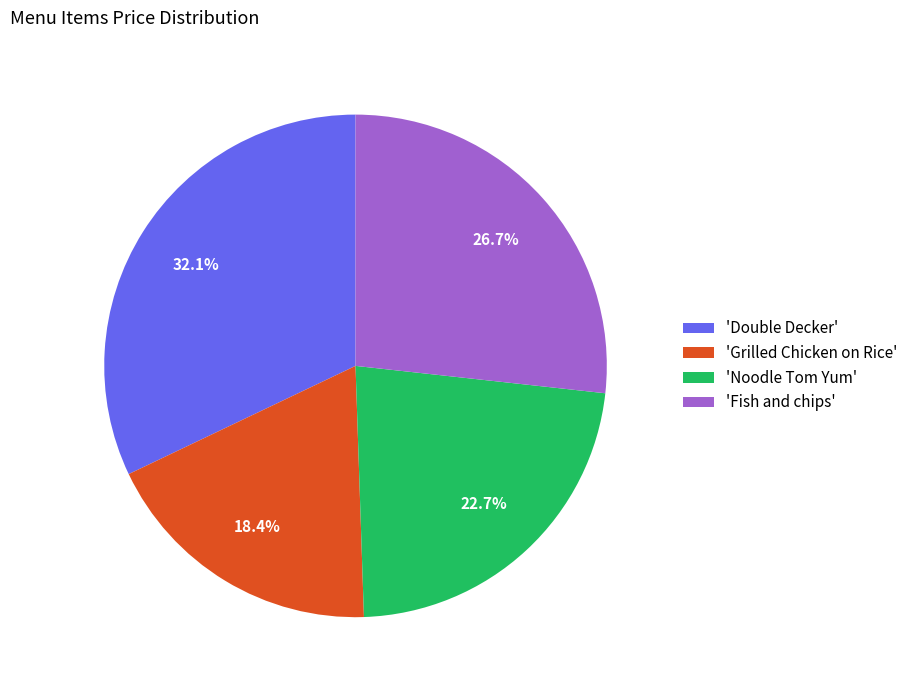

What is the largest slice in the pie chart?

'Double Decker'